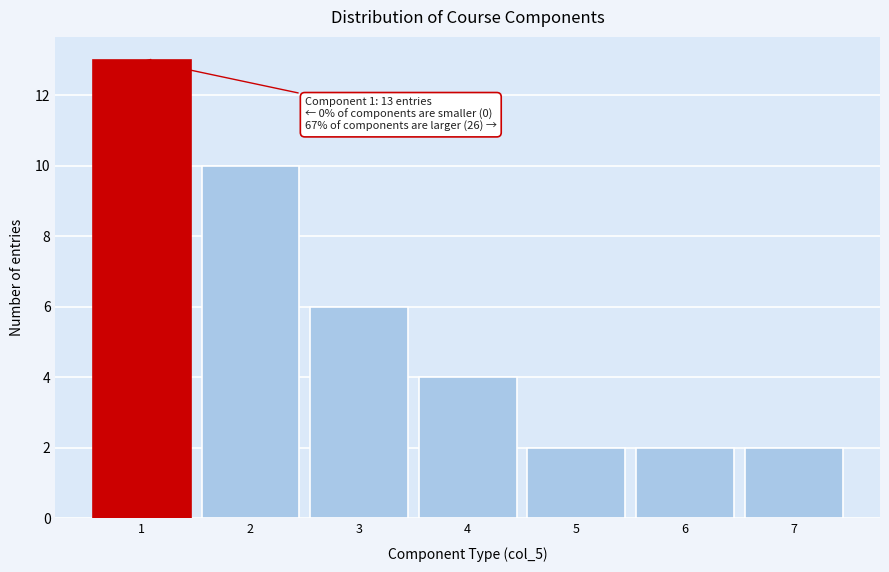

Which range on the x-axis has the tallest bar?

0.5 to 1.5